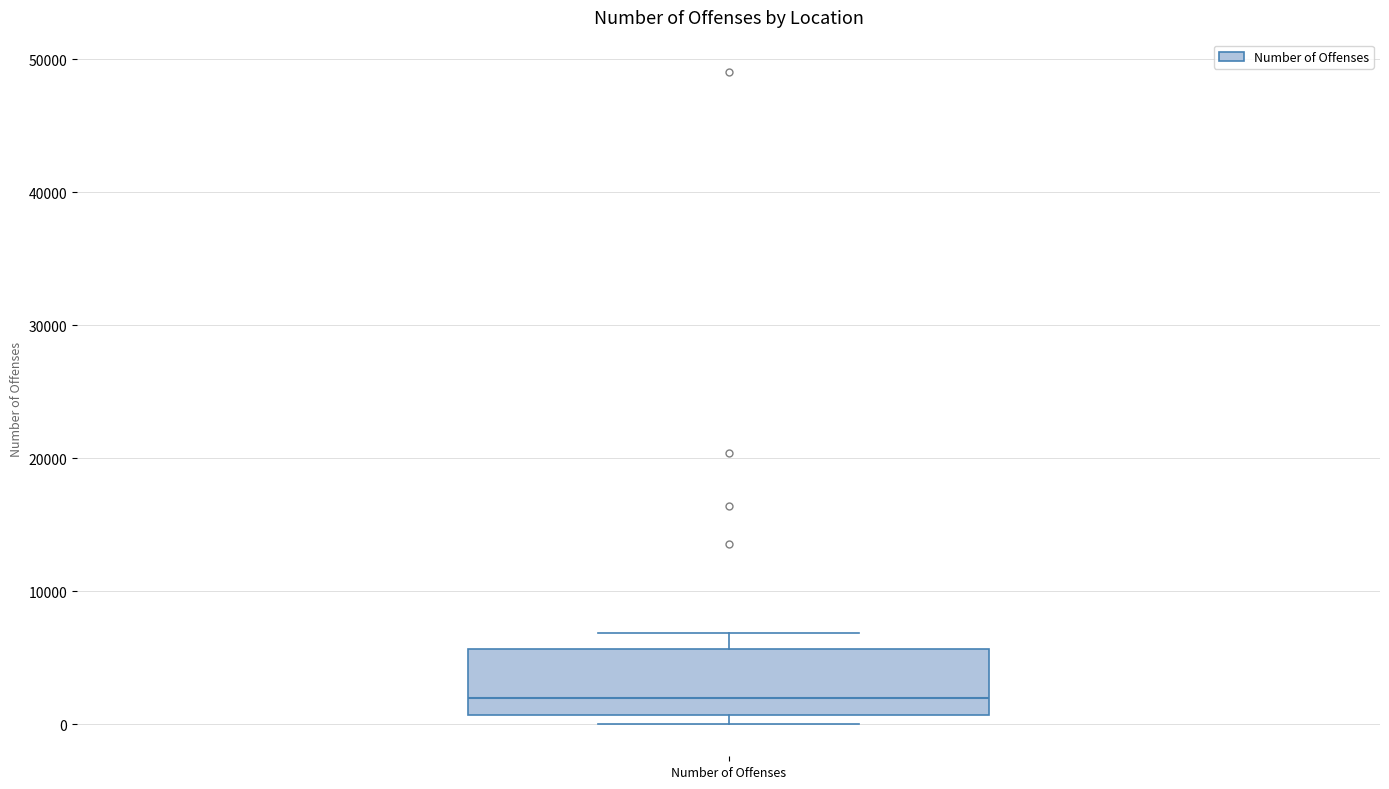

Transcribe this box plot: give where the median line is, the range the box spans, and where the two whiskers end, as read against the y-axis. The values are not printed on the chart, so give them approximately, as read against the axis.

median 2000, box 1000 to 6000, whiskers 0 to 7000